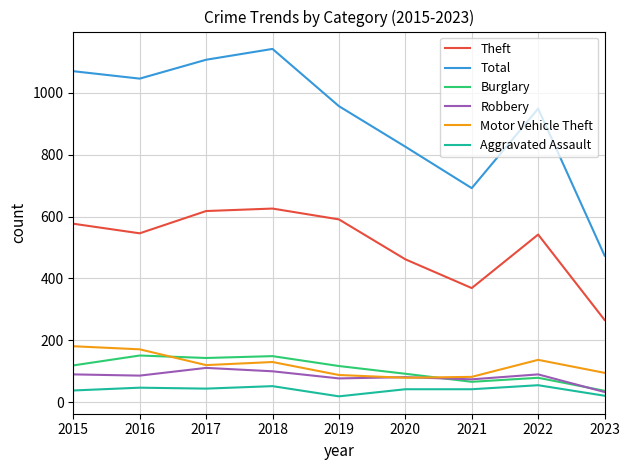

What is the maximum value for Robbery?

111